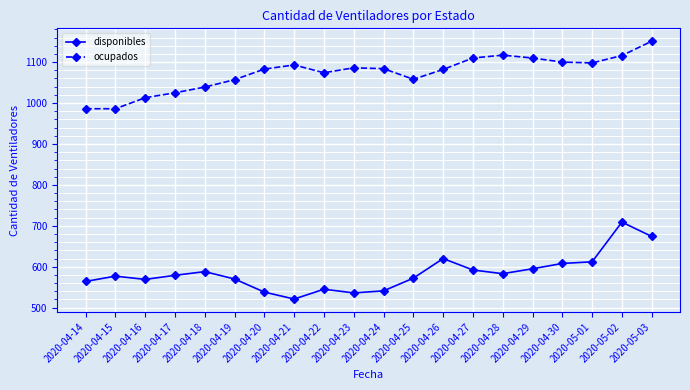

What is the label of the 8th point from the right?

2020-04-26